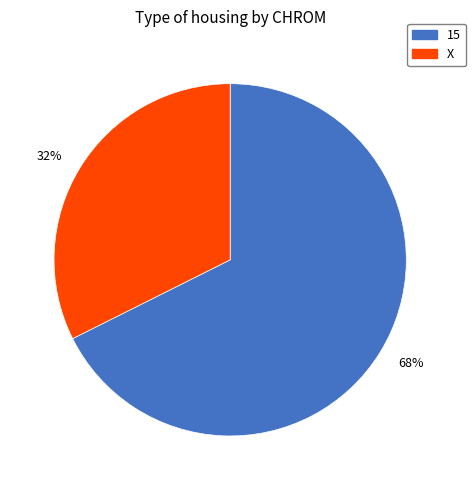

How many slices are in this pie chart?

2